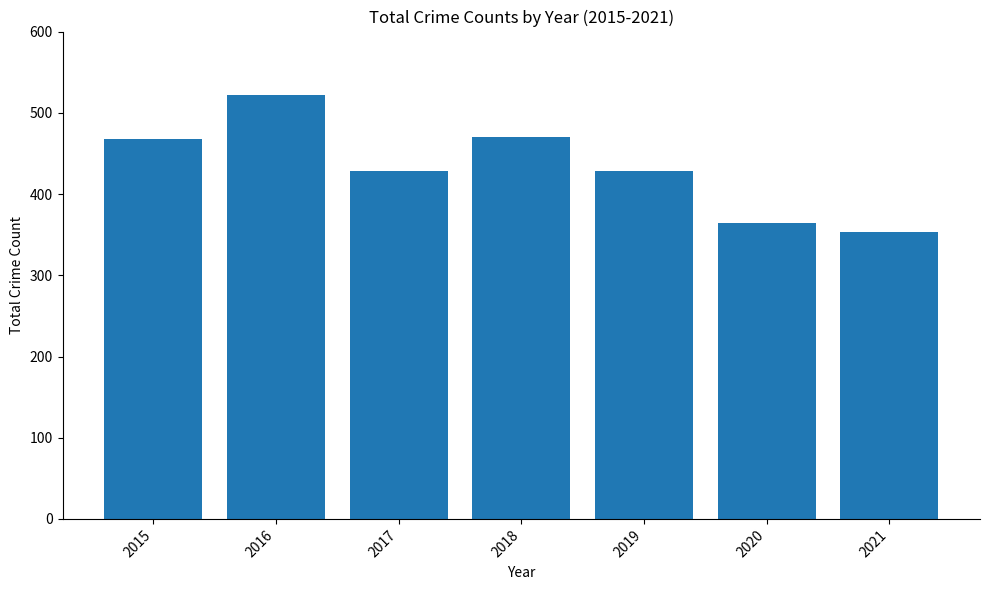

Does the chart contain any negative values?

No